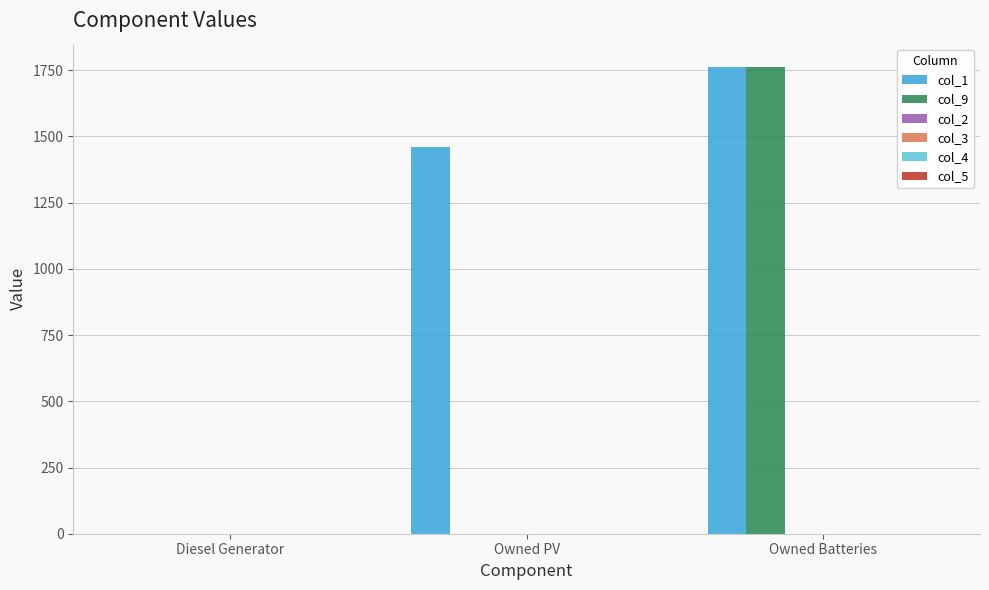

Which series has the largest total across all categories?

col_1